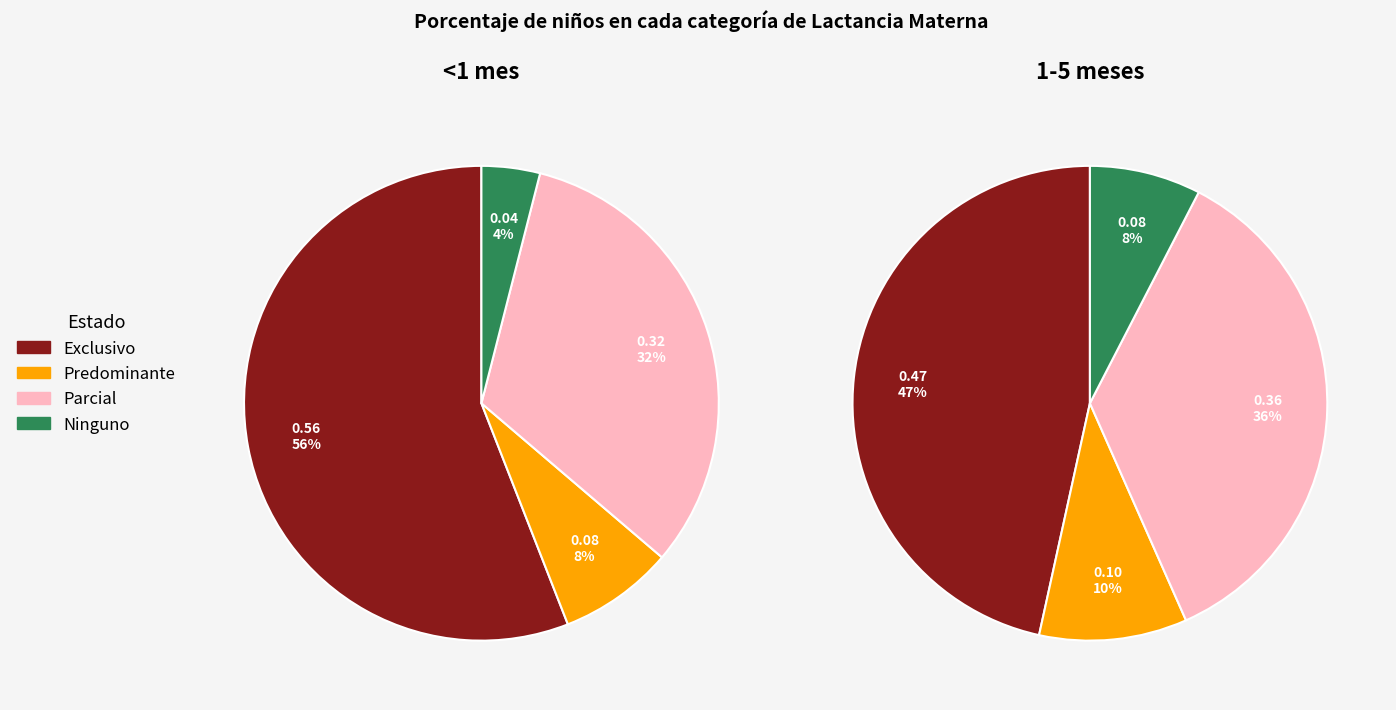

Which category has the smallest portion of the pie?

Ninguno